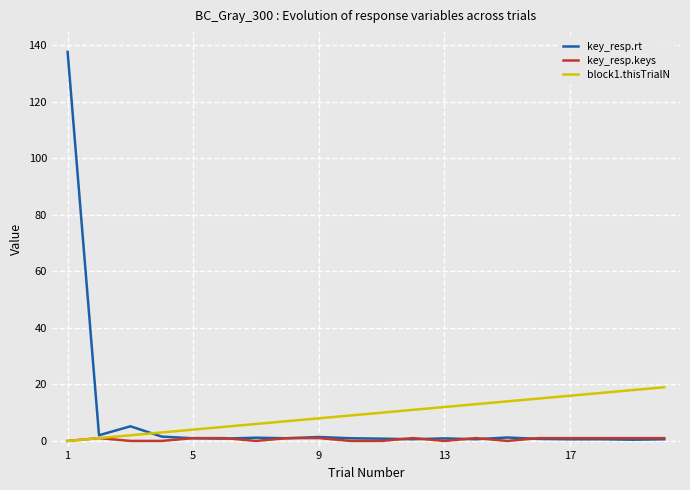

What is the highest value of the block1.thisTrialN series?

19.0